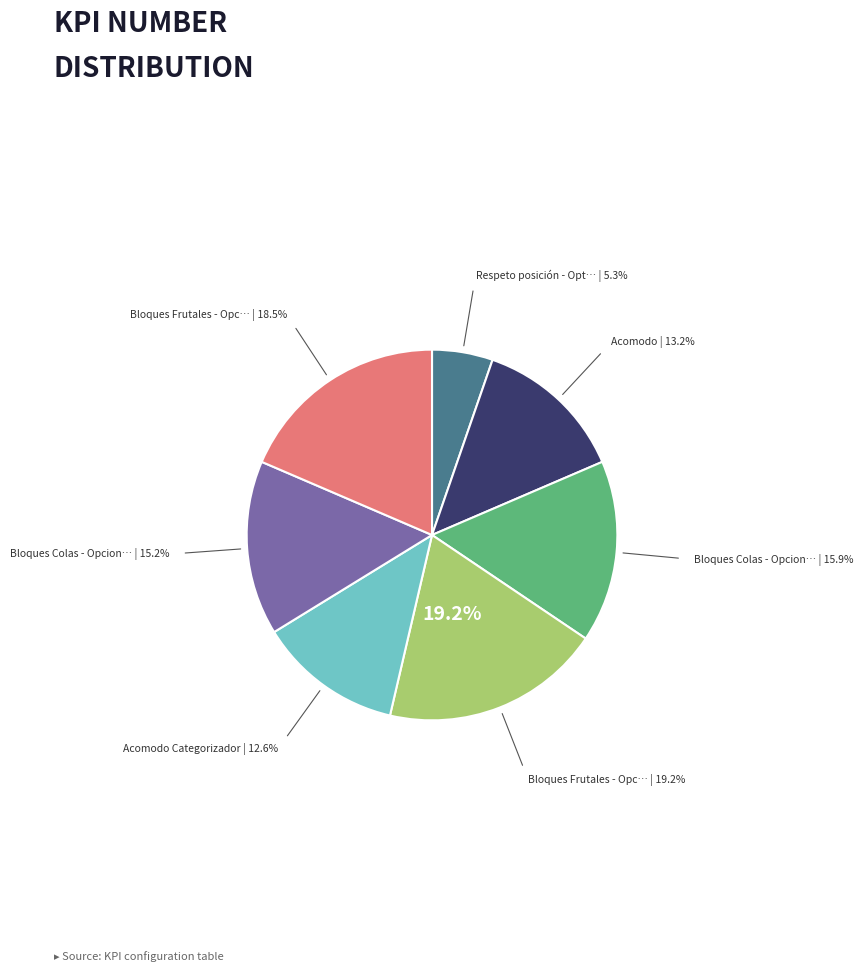

Does any single category account for the majority?

No